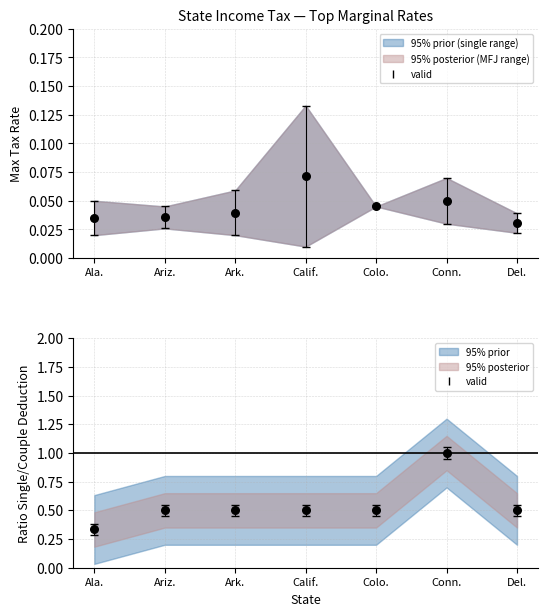

Approximately how many times larger is the value at Ala. compared to Conn.?

0.3